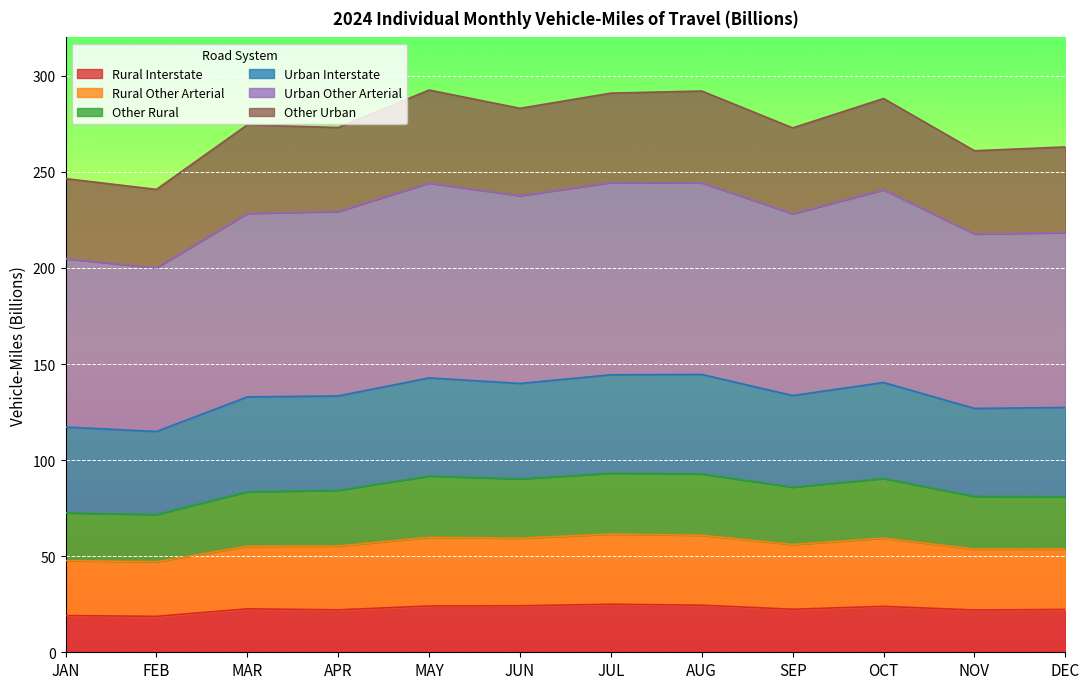

True or false: Urban Interstate and Urban Other Arterial cross at least once.

False